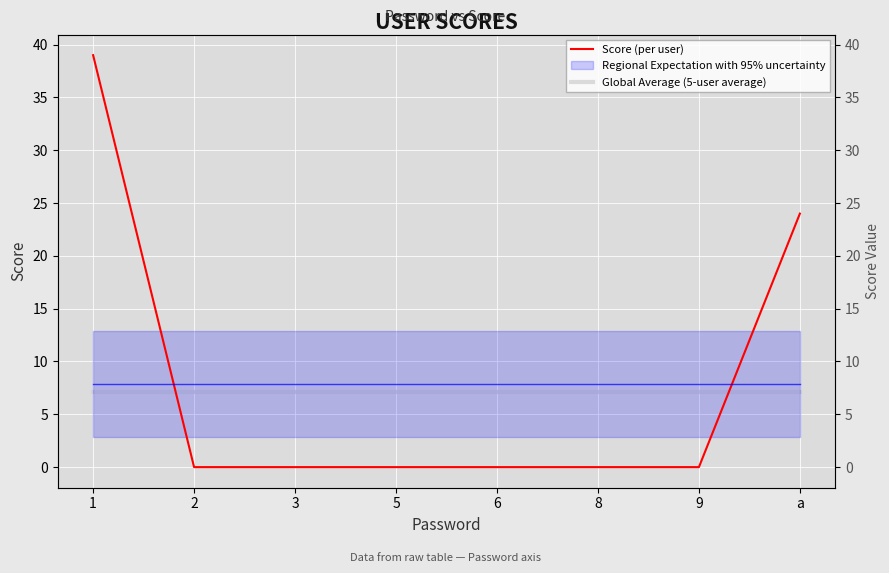

What is the difference between the Score (per user) values at a and 8?

24.0